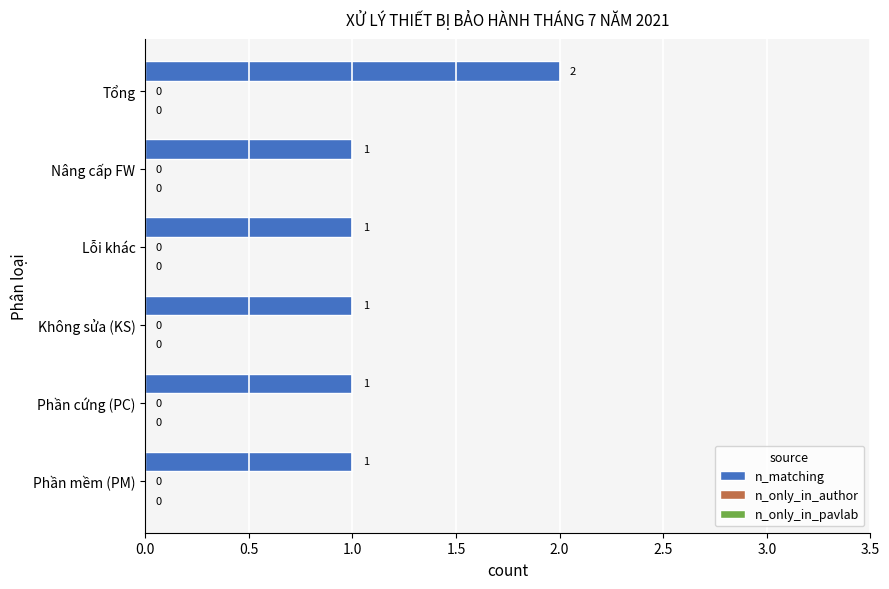

Are the bars horizontal?

Yes